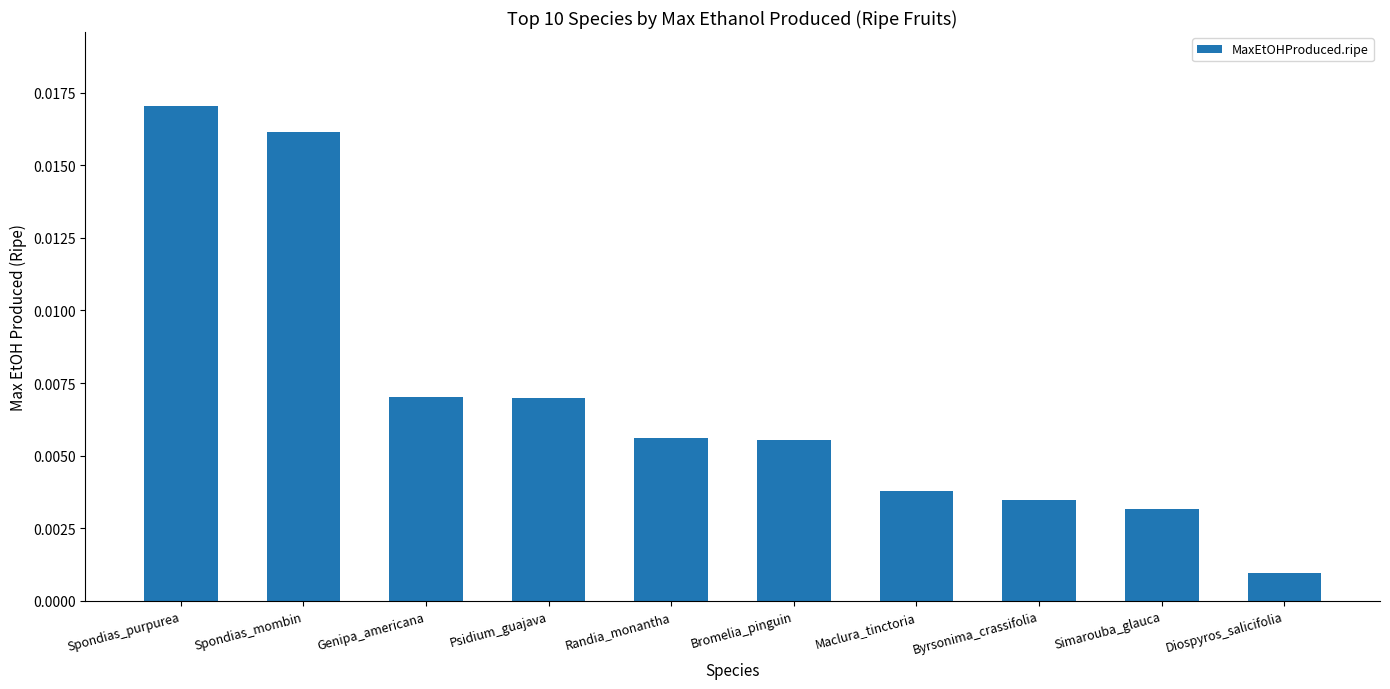

Which category has the highest value across all series?

Spondias_purpurea